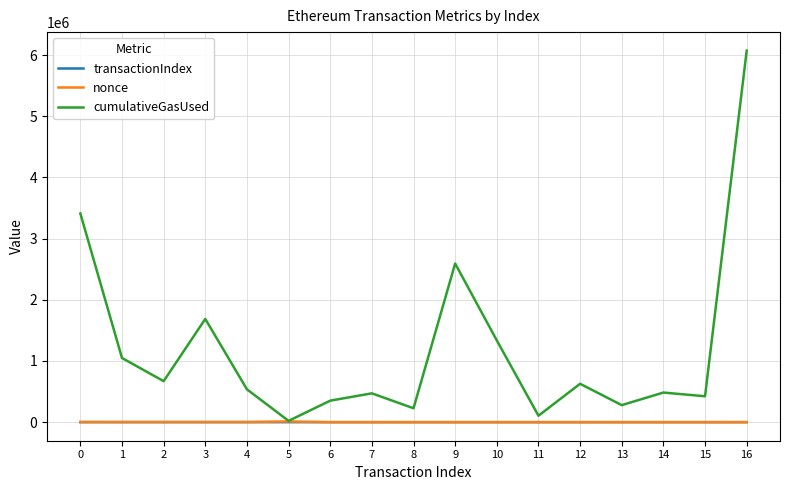

What is the total value across all series at 8?

227087